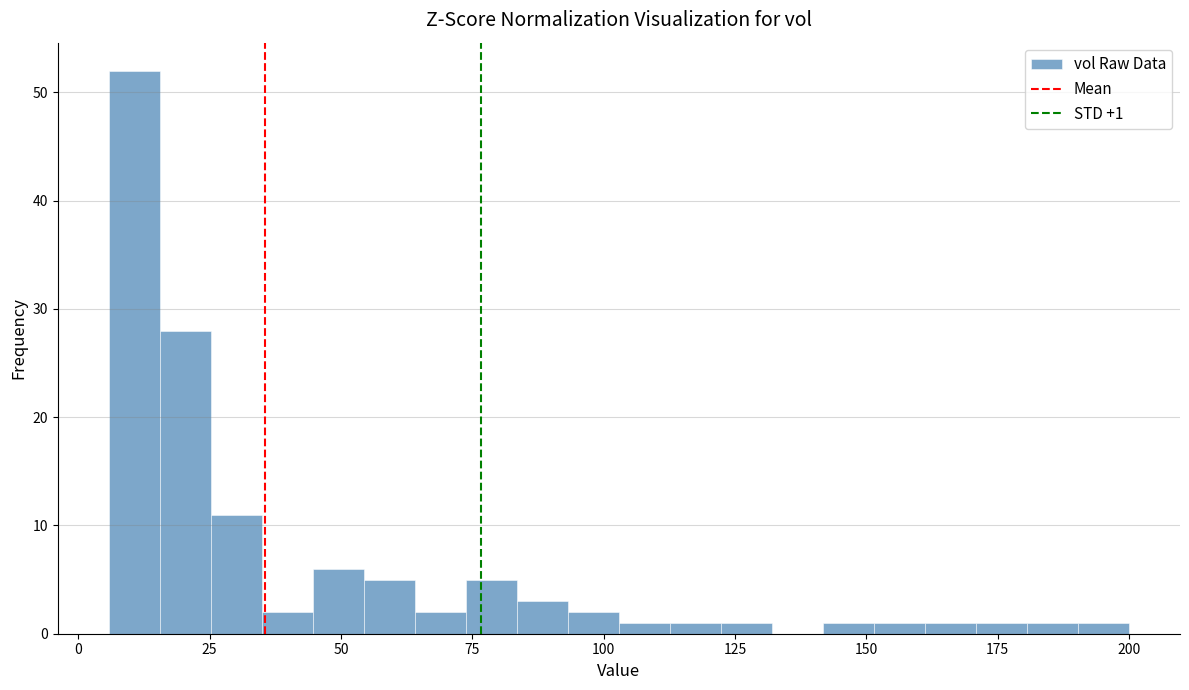

Read against the x-axis, roughly where is the centre of the tallest bar?

10